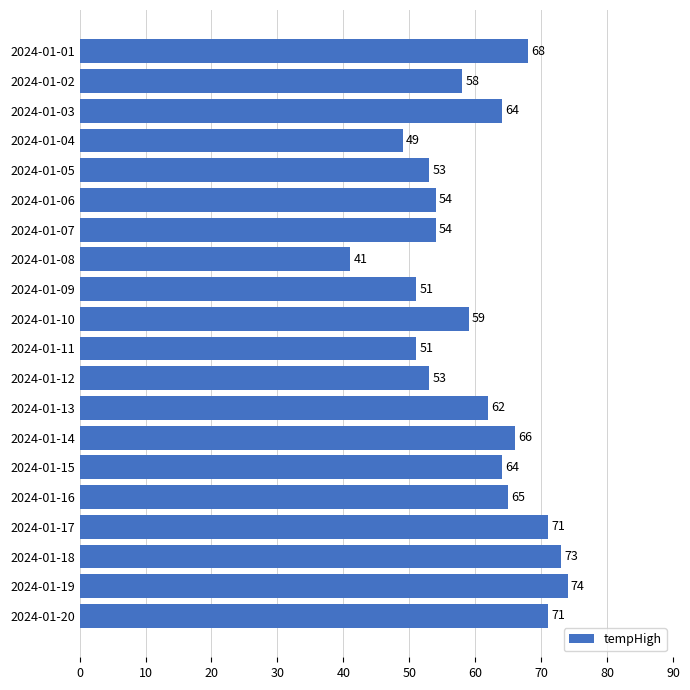

Read the value at 2024-01-11.

51